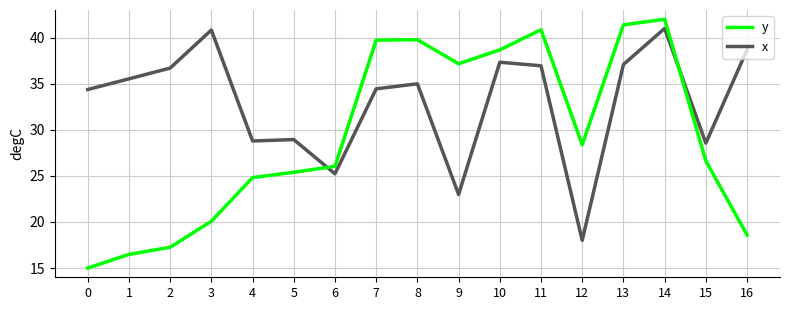

What is the difference between the highest and lowest values at 8?

4.8